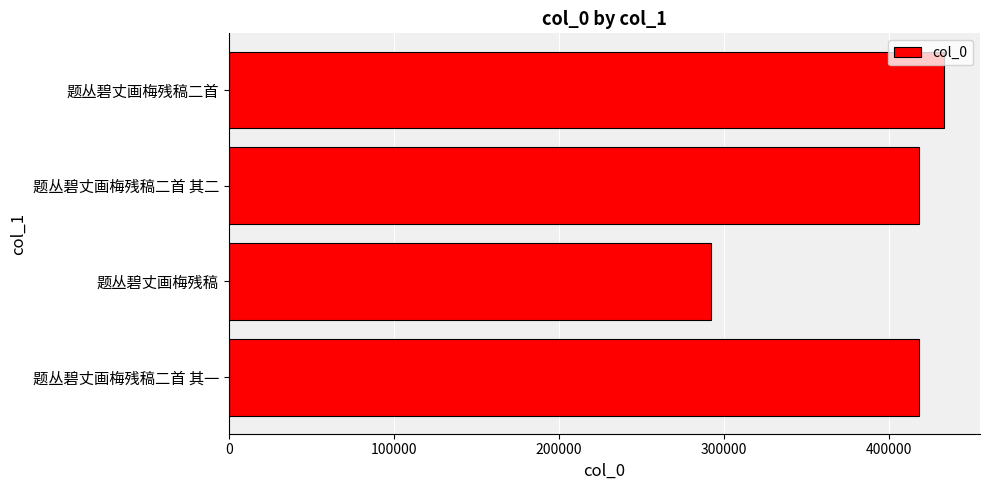

The chart shows a value of 418189 at 题丛碧丈画梅残稿二首 其二. True or false?

True